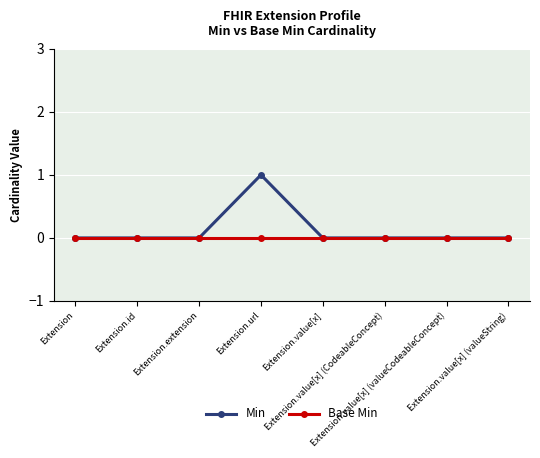

Rank the series by their maximum value, from highest to lowest.

Min, Base Min